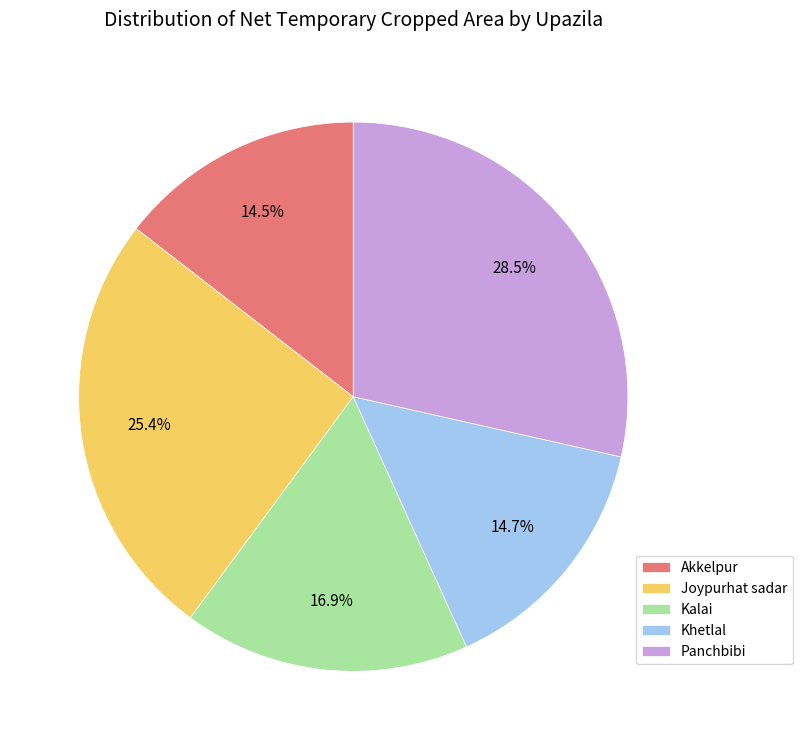

What percentage is NOT represented by Khetlal?

85.3%